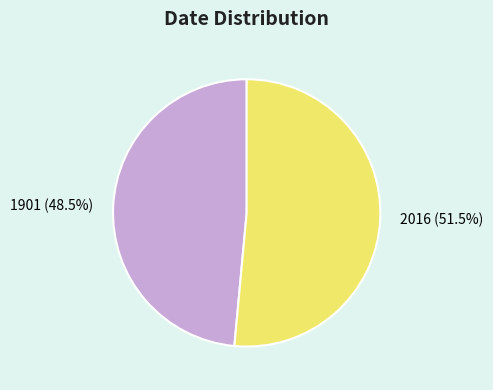

Count the number of slices in the pie.

2